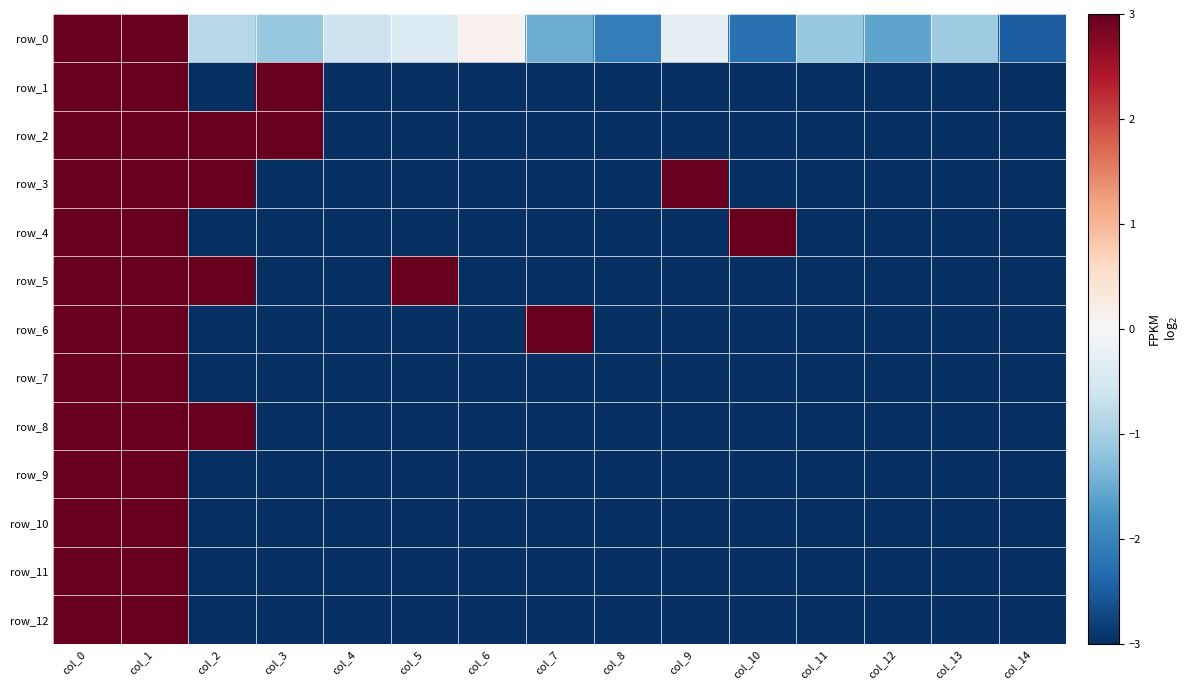

What is the difference between the maximum and second lowest values in the row_2 series?

40.0